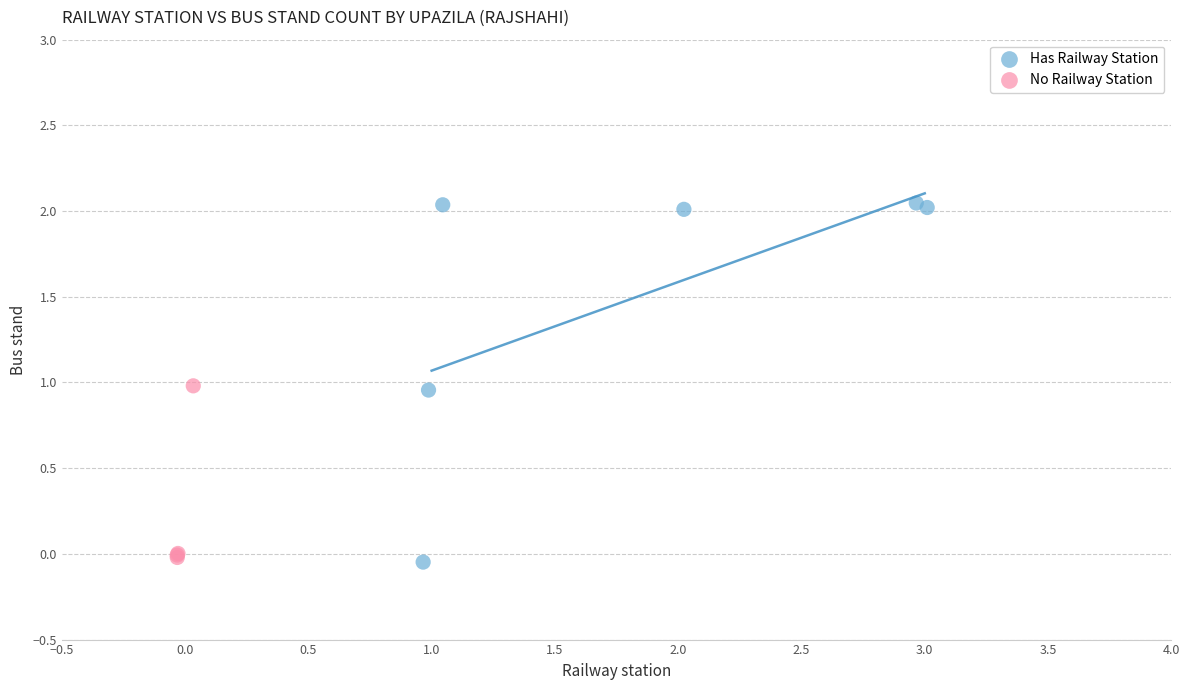

What are all the series names shown in the legend?

Has Railway Station, No Railway Station